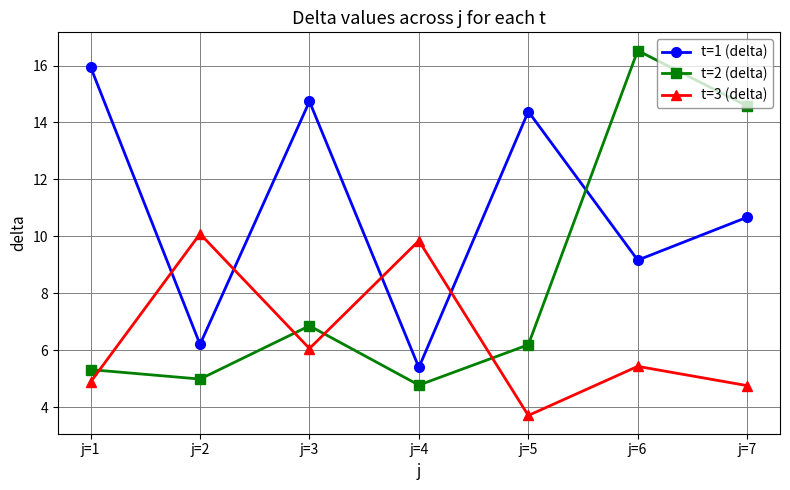

Count the number of categories in the chart.

7